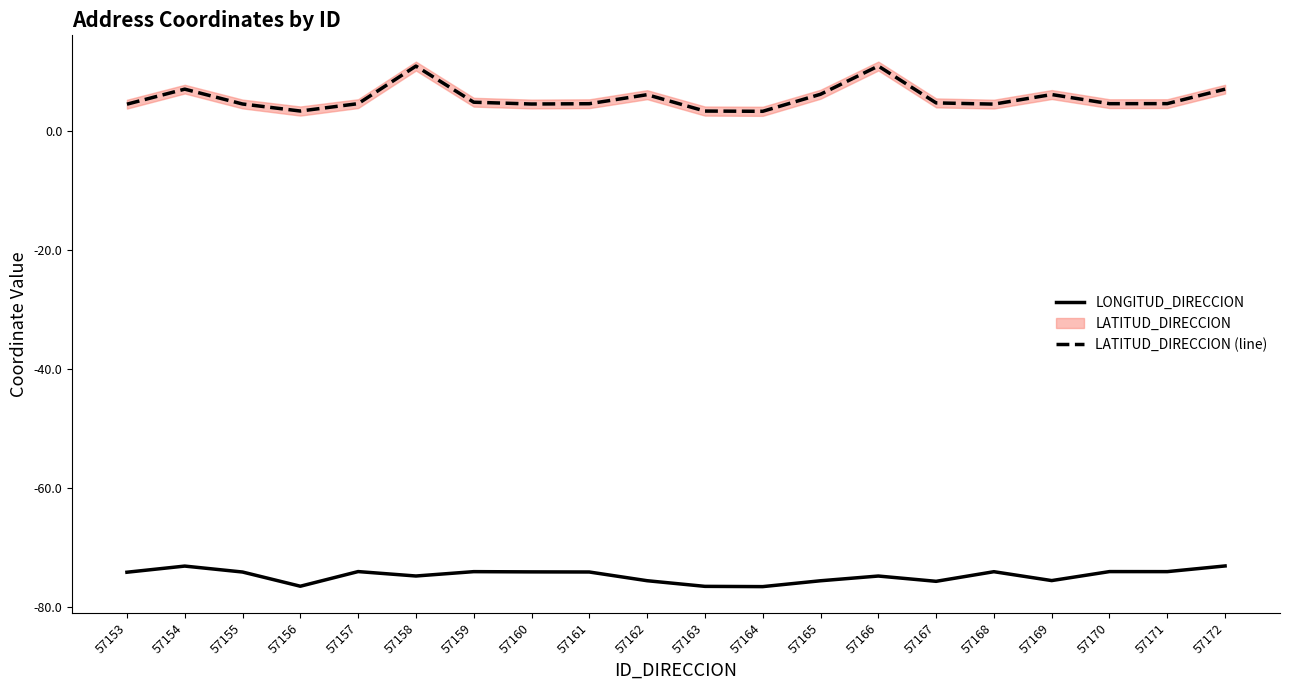

Is it true that LONGITUD_DIRECCION equals -75.6 at 57169?

True